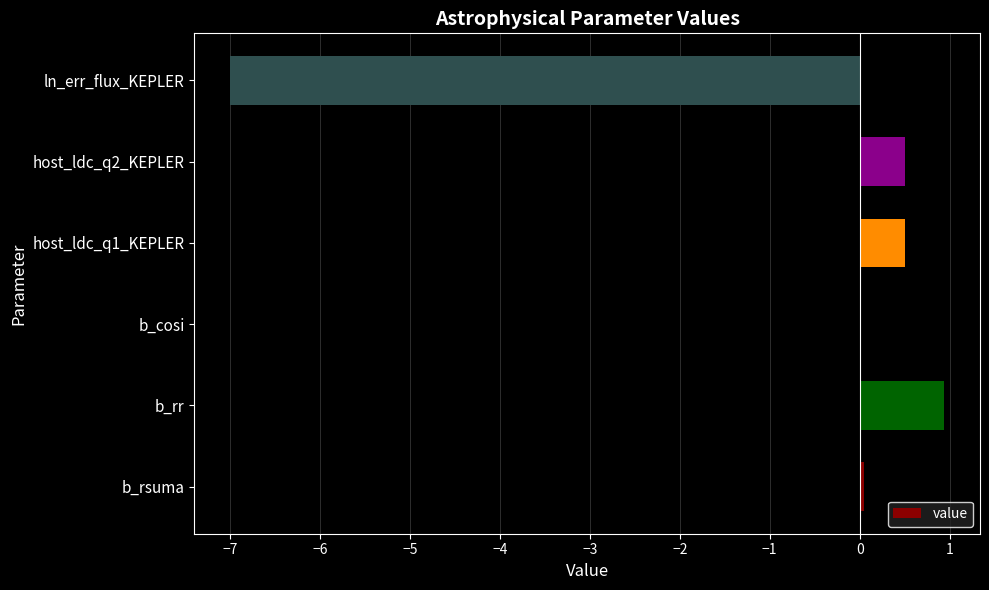

What is the sum of all values?

-5.0